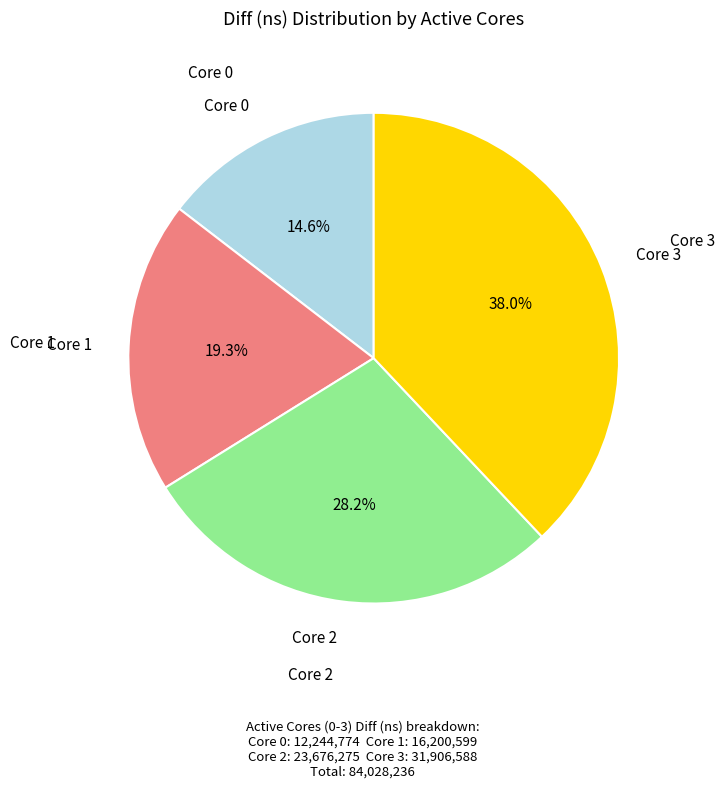

Does any single category account for the majority?

No